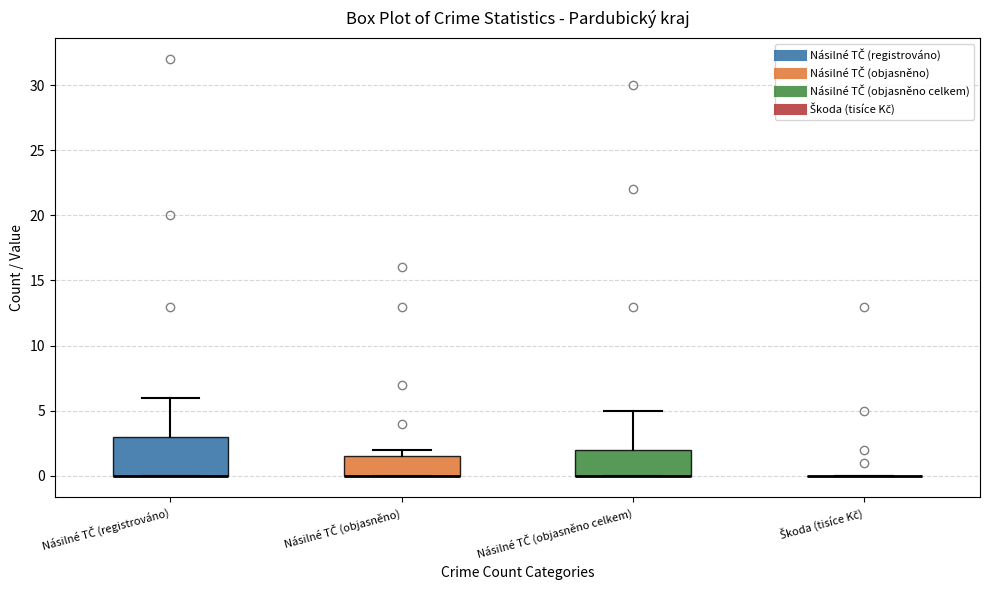

Comparing the boxes themselves (not the whiskers), which one is the tallest?

Násilné TČ (registrováno)